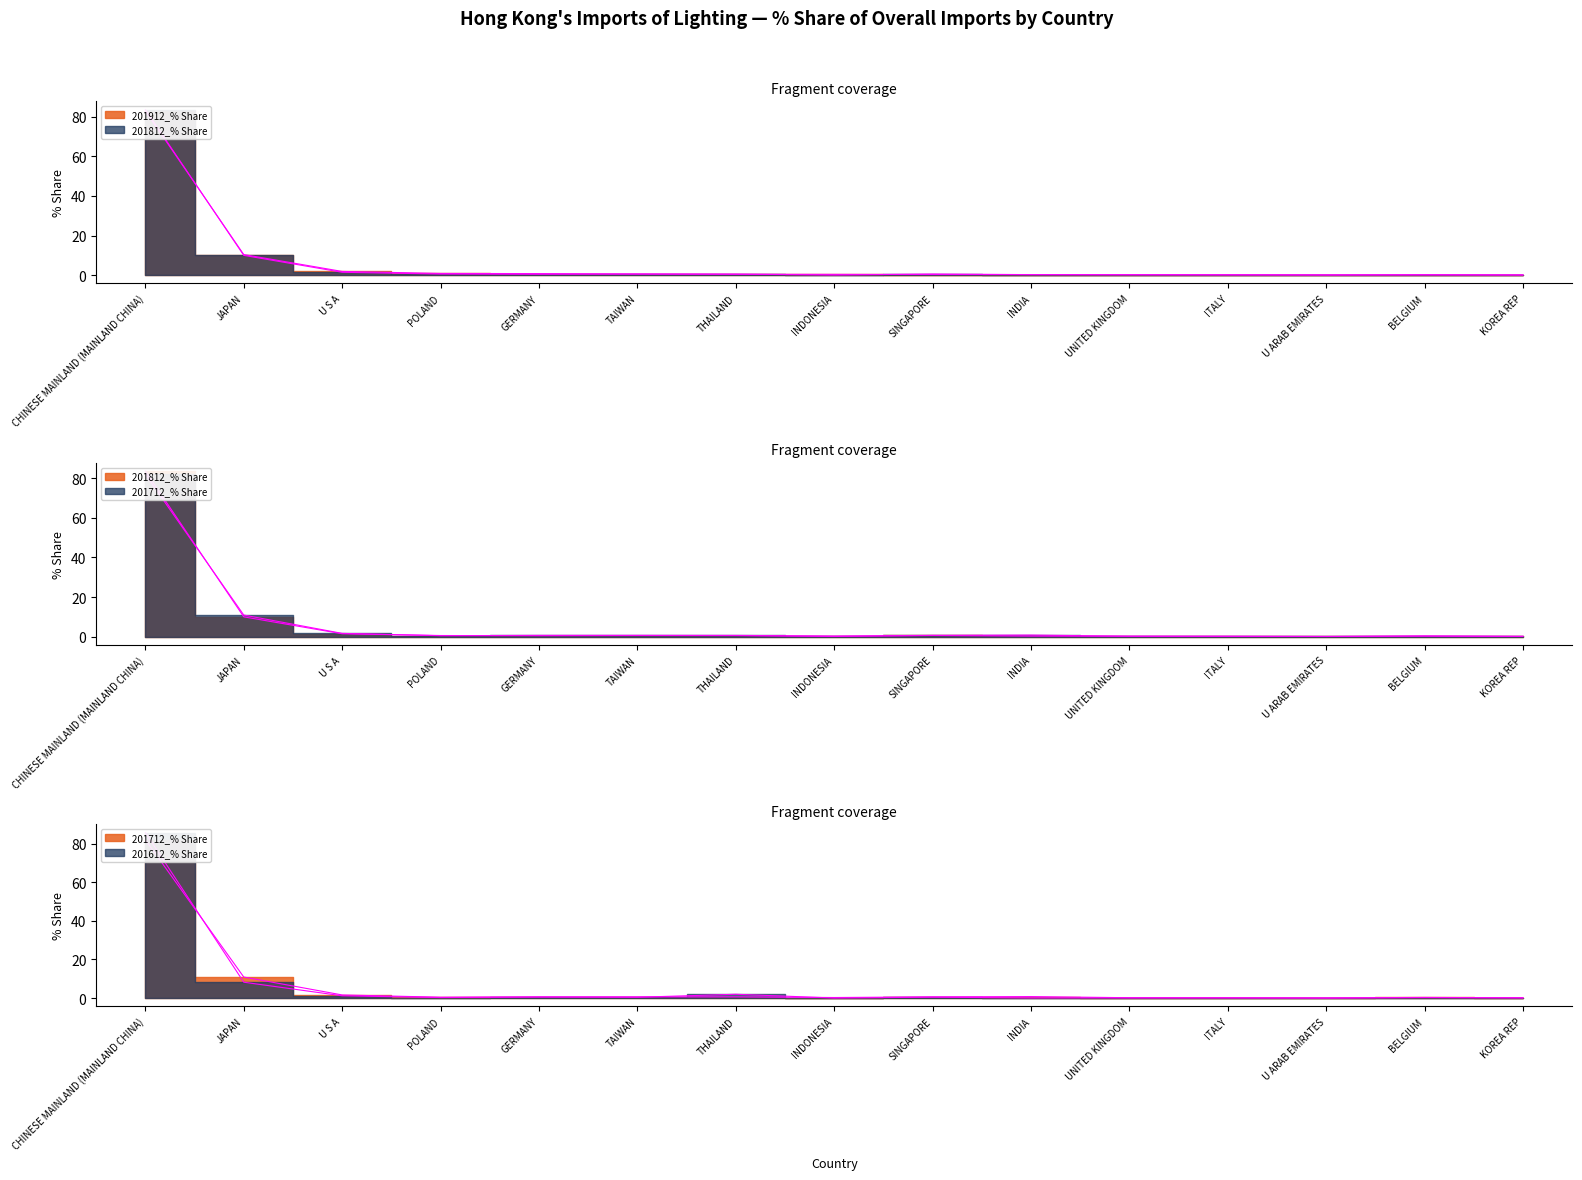

The 201712_% Share series shows 0.6 at GERMANY. True or false?

True